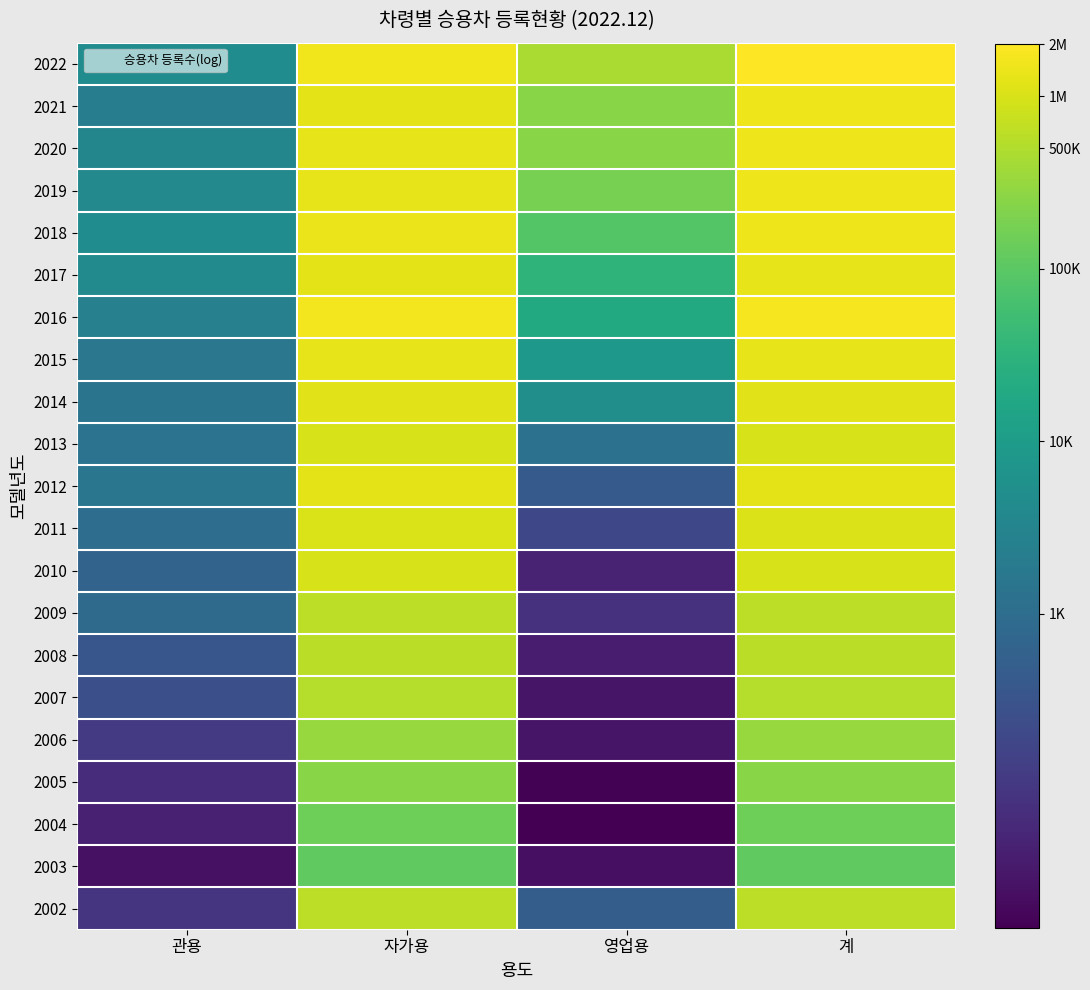

What is the total value across all series at 계?

285.1